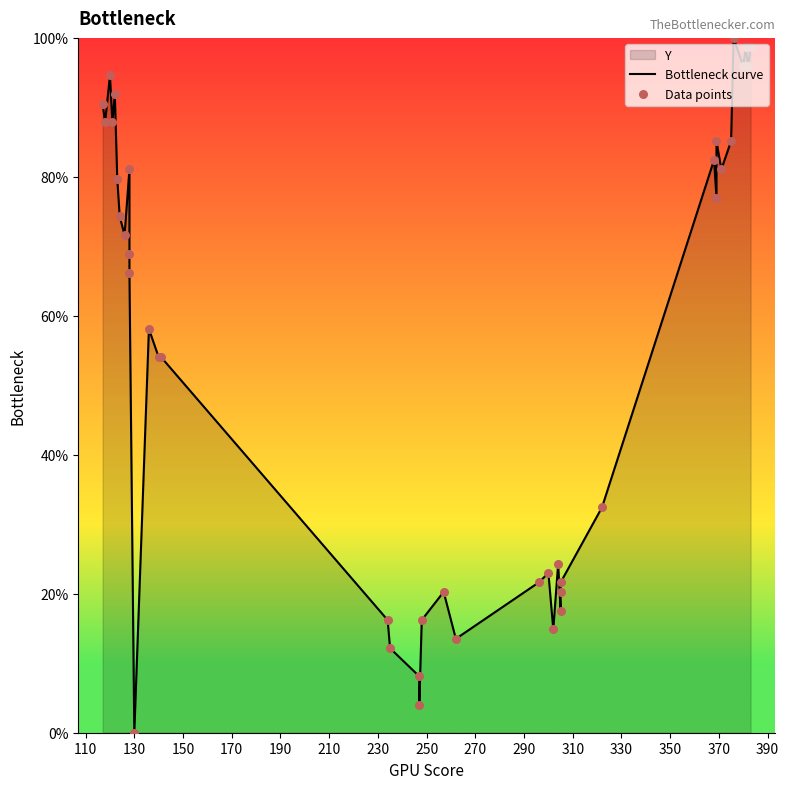

Is the value of Data points at 32 greater than the value of Bottleneck curve at 19?

Yes